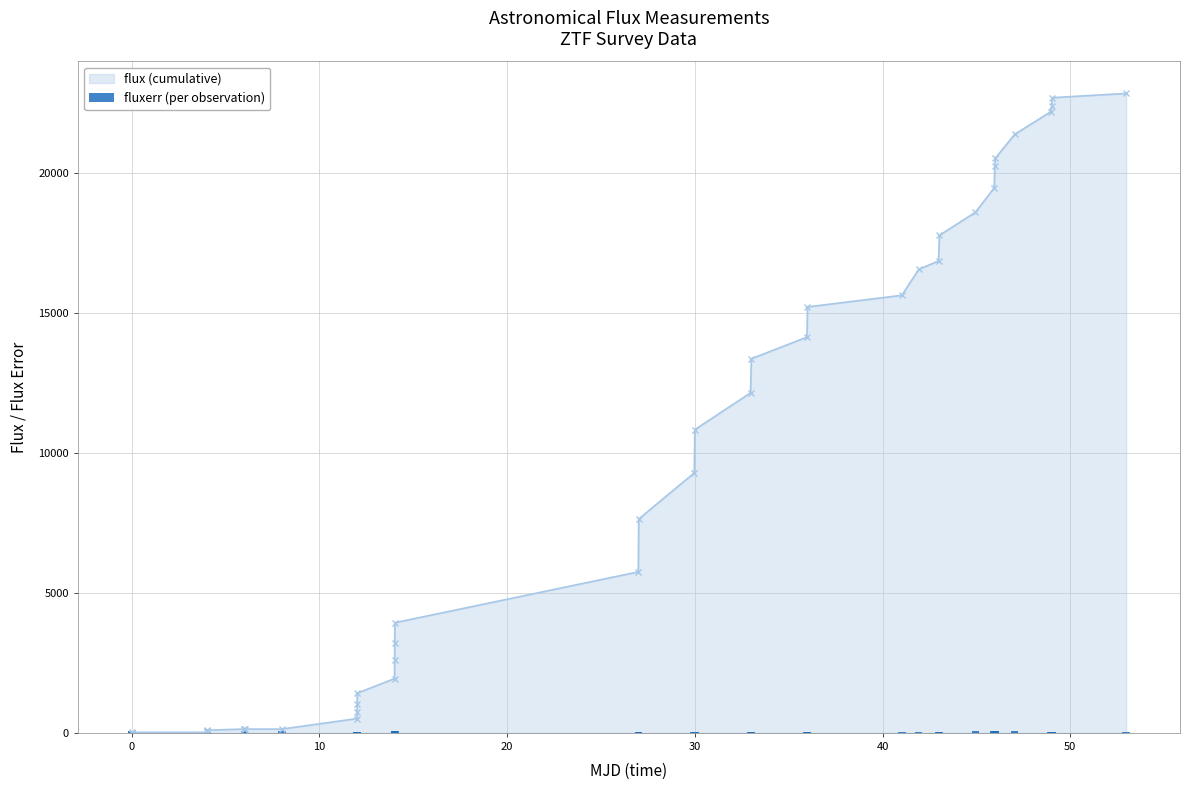

What is the value of the flux (cumulative) point at the 29th from the left?

16565.4